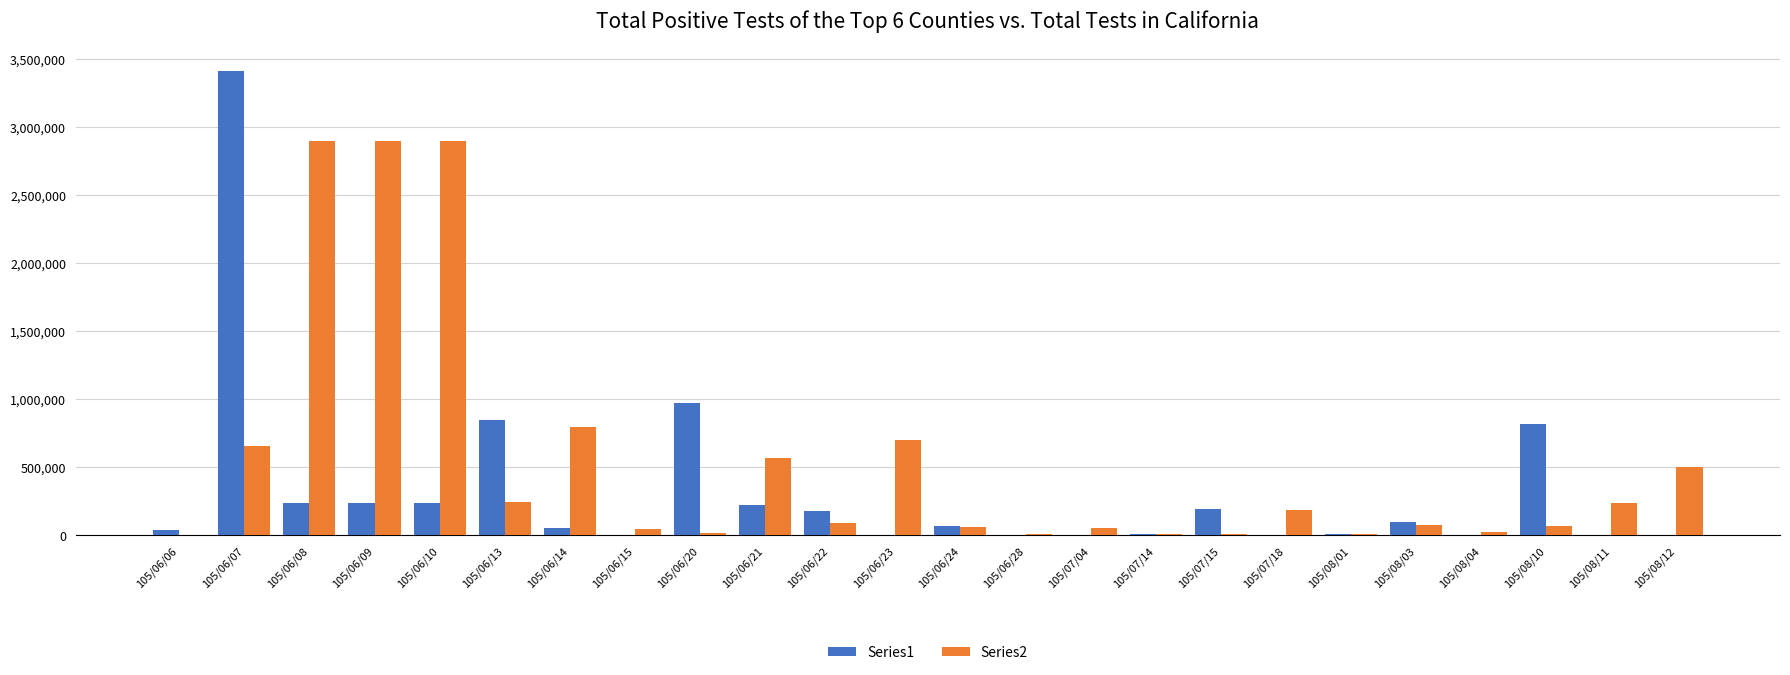

The Series1 series shows -1581829 at 105/07/04. True or false?

False